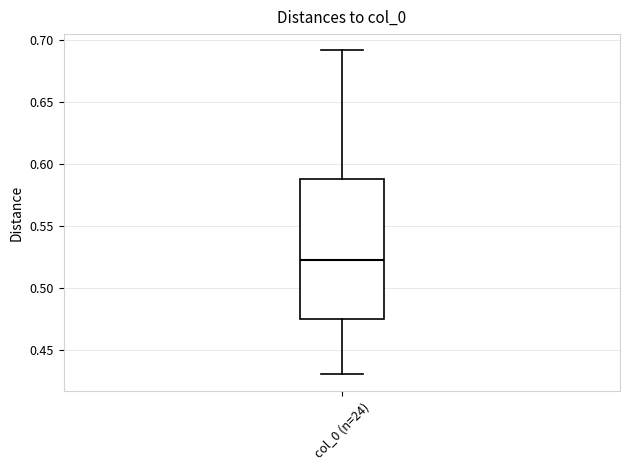

Read this box plot against the y-axis: the position of the median line, the range covered by the box, and the ends of both whiskers. The values are not printed on the chart, so give them approximately, as read against the axis.

median 0.525, box 0.475 to 0.590, whiskers 0.430 to 0.690